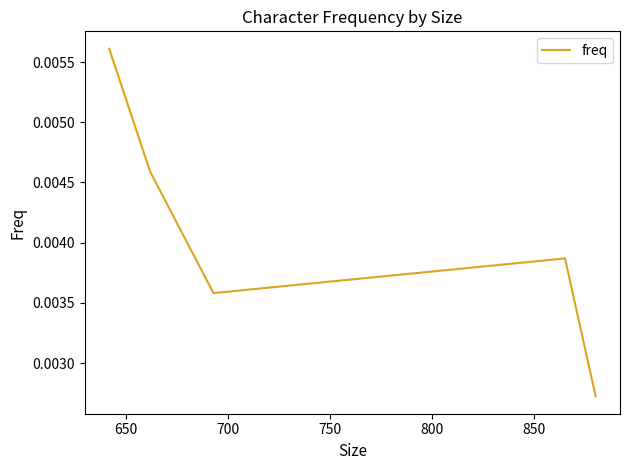

Is it true that the value at 750 is 0.0?

True